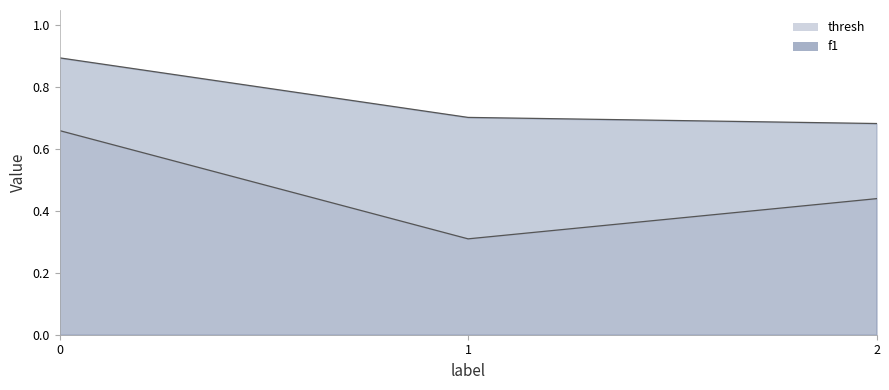

What is the average value of the thresh series?

0.5